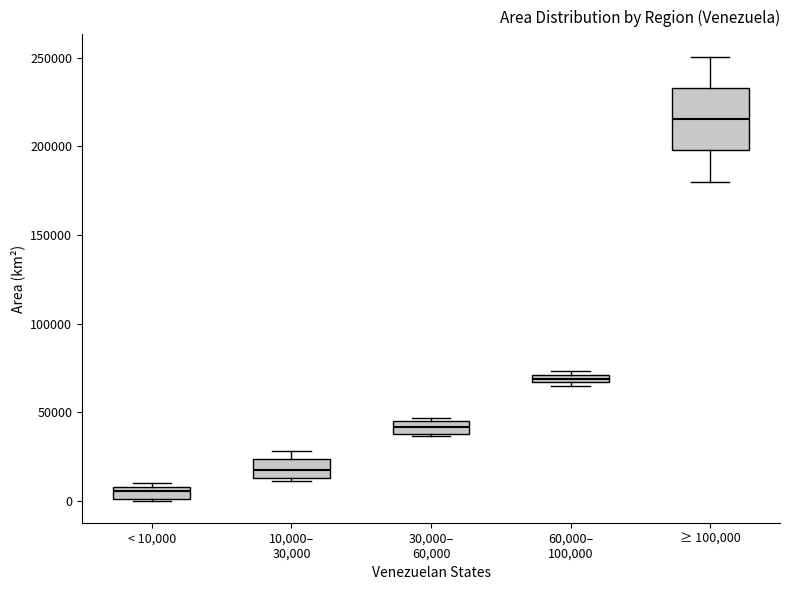

Which box's median line is the highest?

≥ 100,000